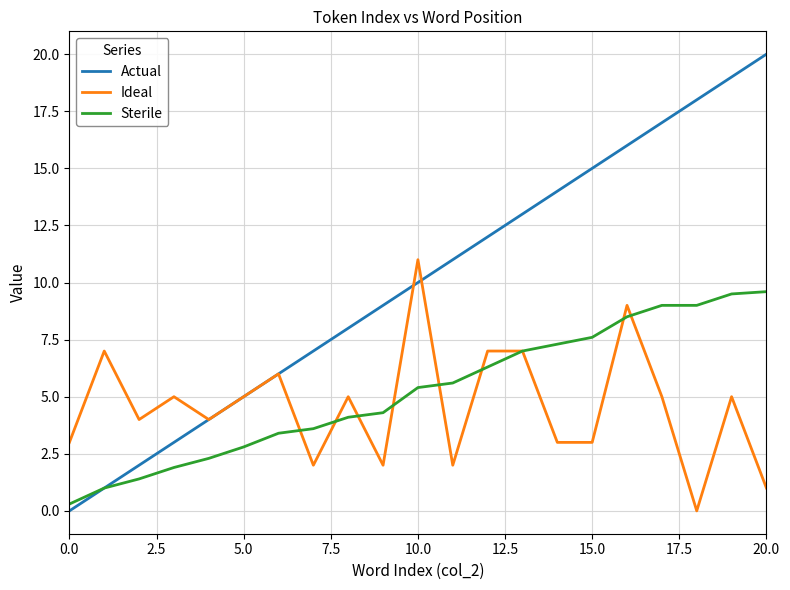

Count the number of categories in the chart.

21